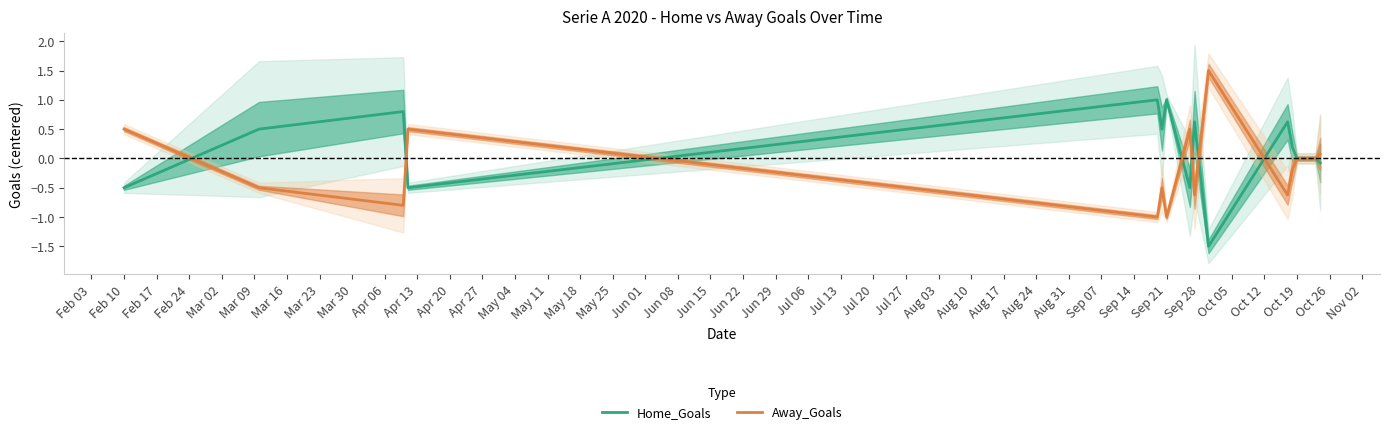

In Away_Goals, how many points are higher than both neighbors (excluding endpoints)?

4